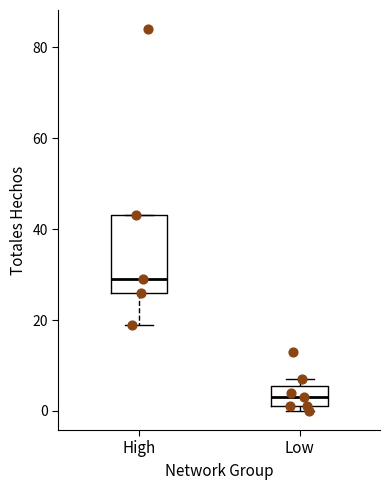

Reading left to right, transcribe this box plot: for each box, give where its median line is, the range the box spans, and where its two whiskers end, as read against the y-axis. The values are not printed on the chart, so give them approximately, as read against the axis.

High: median 30, box 26 to 44, whiskers 20 to 44
Low: median 4, box 2 to 6, whiskers 0 to 8